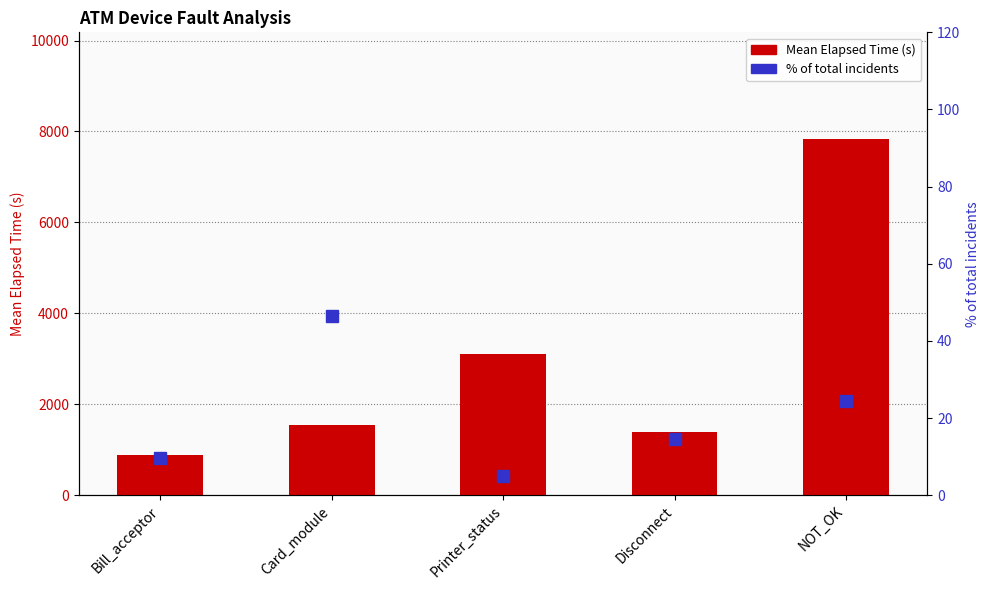

Reading right to left, list all the values displayed in this chart.

Mean Elapsed Time: NOT_OK=7831.7	Disconnect=1382.8	Printer_status=3112.5	Card_module=1549.1	Bill_acceptor=881.5
% of total incidents: NOT_OK=24.4	Disconnect=14.6	Printer_status=4.9	Card_module=46.3	Bill_acceptor=9.8